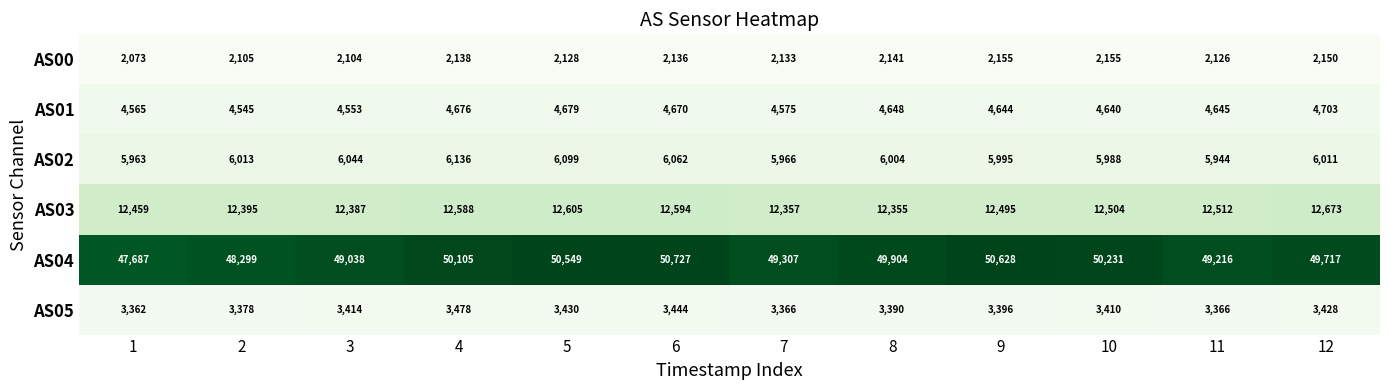

Is the value of AS01 at 2 greater than the value of AS03 at 12?

No